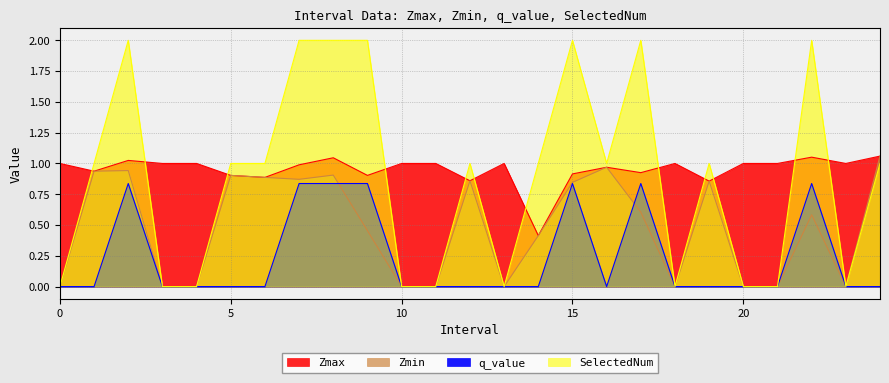

Reading right to left, transcribe all the data shown in this chart.

Zmax: 24=1.1	23=1.0	22=1.1	21=1.0	20=1.0	19=0.9	18=1.0	17=0.9	16=1.0	15=0.9	14=0.4	13=1.0	12=0.9	11=1.0	10=1.0	9=0.9	8=1.0	7=1.0	6=0.9	5=0.9	4=1.0	3=1.0	2=1.0	1=0.9	0=1.0
Zmin: 24=1.1	23=0.0	22=0.6	21=0.0	20=0.0	19=0.9	18=0.0	17=0.6	16=1.0	15=0.8	14=0.4	13=0.0	12=0.9	11=0.0	10=0.0	9=0.5	8=0.9	7=0.9	6=0.9	5=0.9	4=0.0	3=0.0	2=0.9	1=0.9	0=0.0
q_value: 24=-0.0	23=0.0	22=0.8	21=0.0	20=0.0	19=-0.0	18=0.0	17=0.8	16=-0.0	15=0.8	14=-0.0	13=0.0	12=-0.0	11=0.0	10=0.0	9=0.8	8=0.8	7=0.8	6=-0.0	5=-0.0	4=0.0	3=0.0	2=0.8	1=-0.0	0=0.0
SelectedNum: 24=1.0	23=0.0	22=2.0	21=0.0	20=0.0	19=1.0	18=0.0	17=2.0	16=1.0	15=2.0	14=1.0	13=0.0	12=1.0	11=0.0	10=0.0	9=2.0	8=2.0	7=2.0	6=1.0	5=1.0	4=0.0	3=0.0	2=2.0	1=1.0	0=0.0